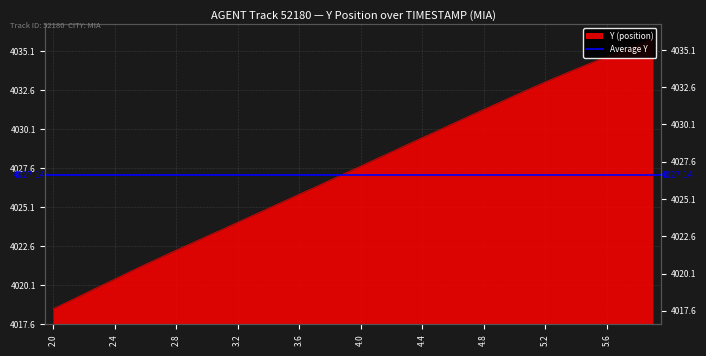

At which category does the chart reach its minimum across all series?

2.0